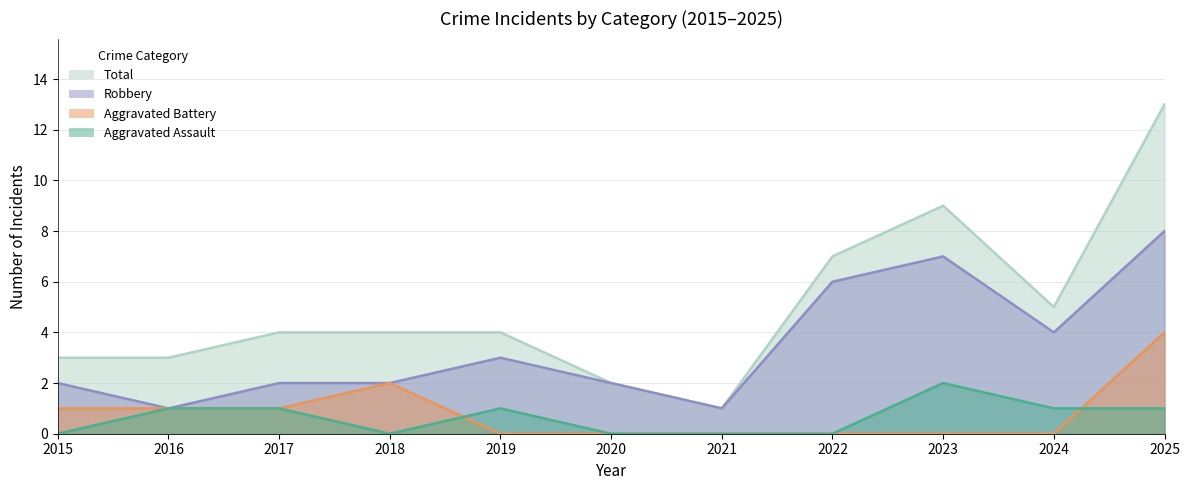

What is the maximum value for Total?

13